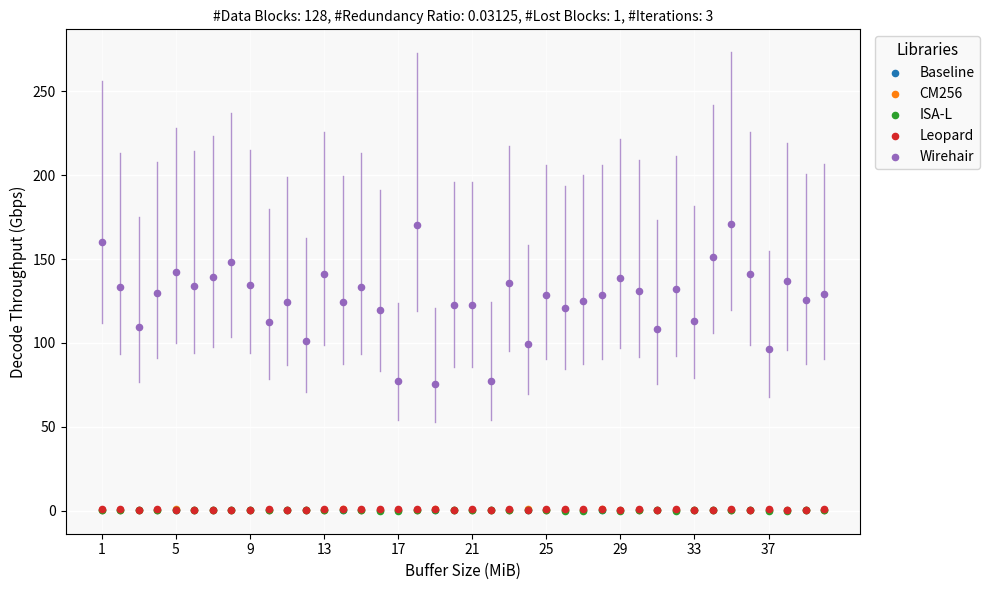

Which series contains the highest Y value?

Wirehair